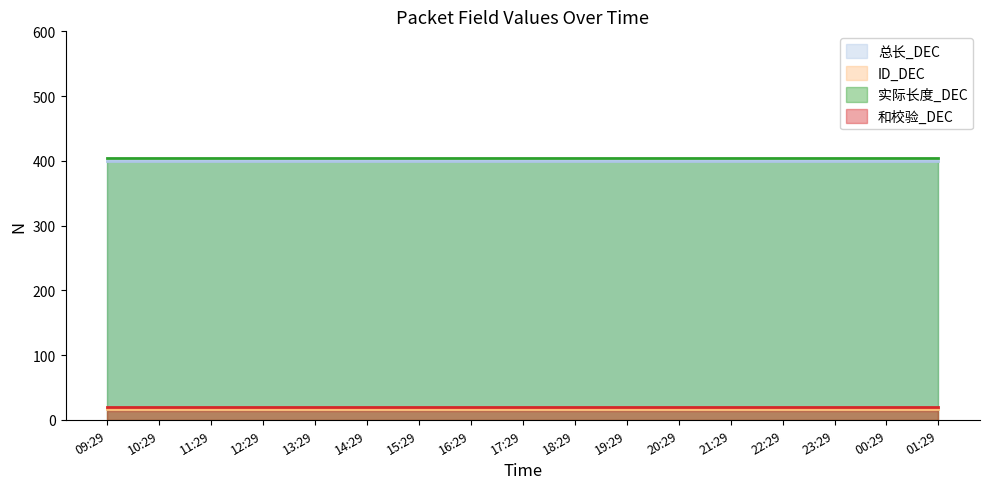

True or false: 和校验_DEC and ID_DEC intersect in this chart.

False